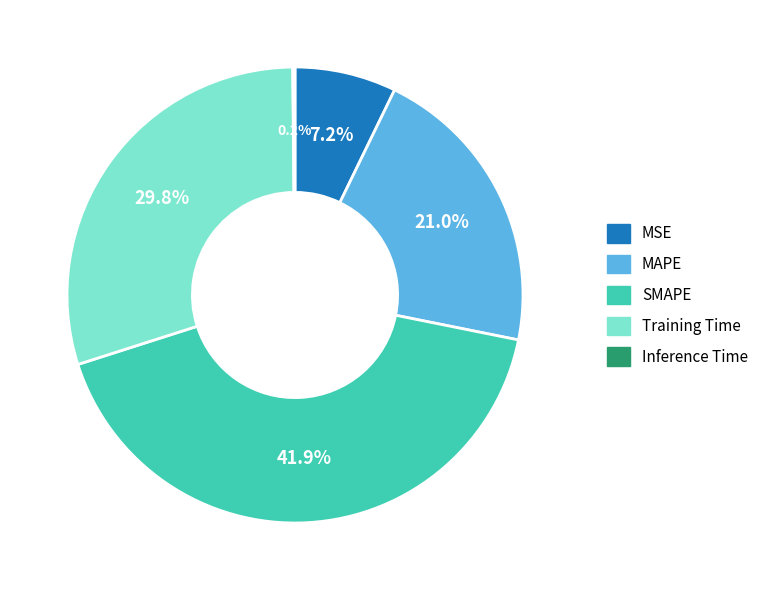

Between MSE and Training Time, which is larger?

Training Time